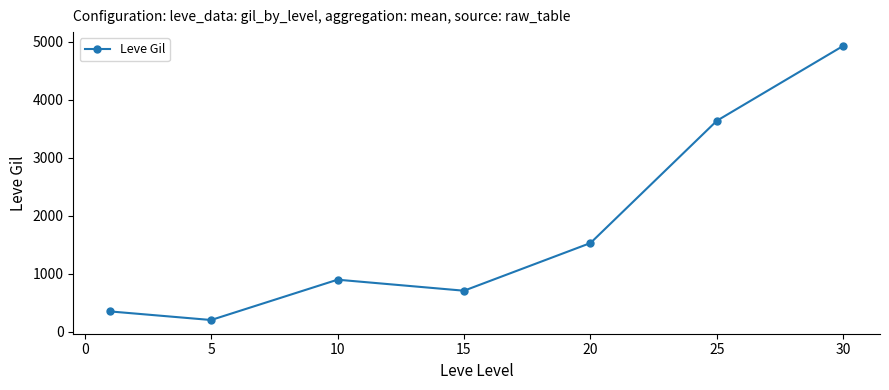

What is the average value?

1749.7